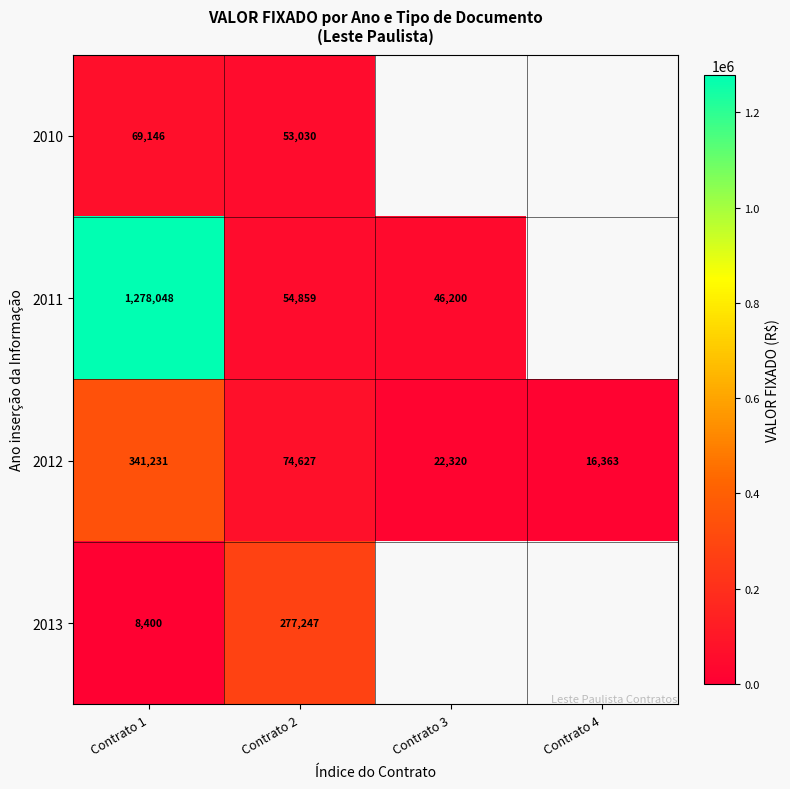

What is the maximum value for 2012?

341231.0